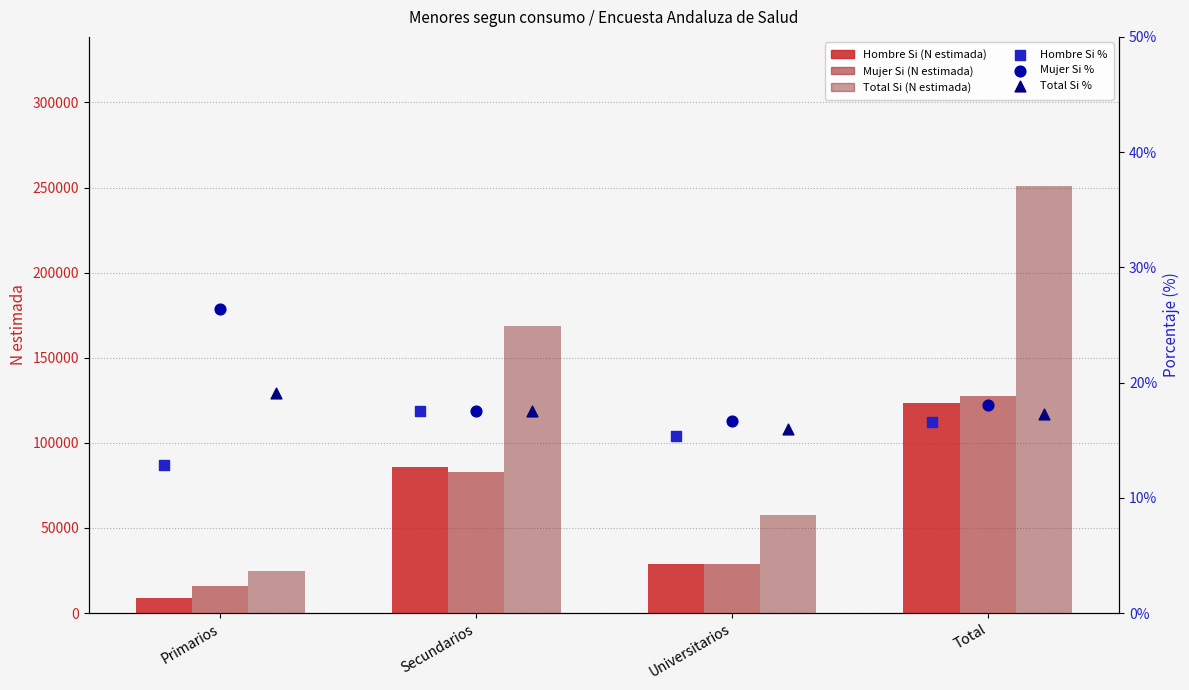

Is the value of Hombre Si % at Total greater than the value of Mujer Si (N estimada) at Universitarios?

No